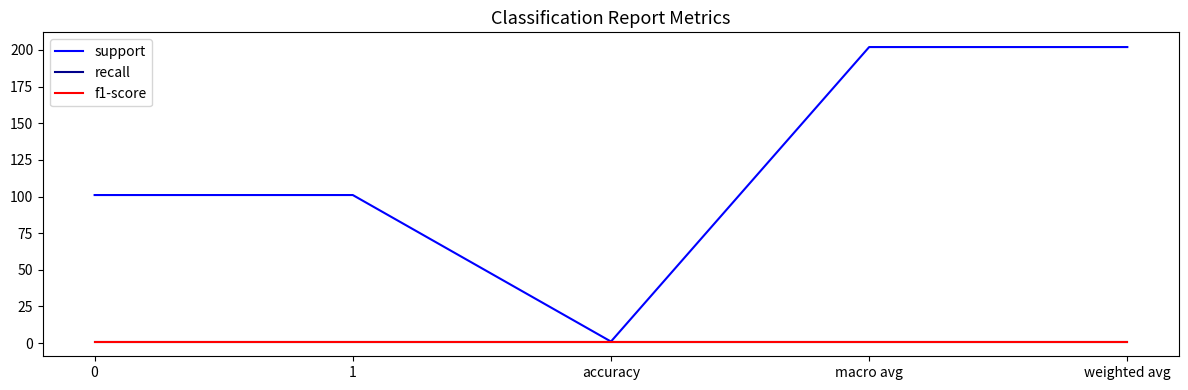

Is this an area chart (filled region under the line)?

No